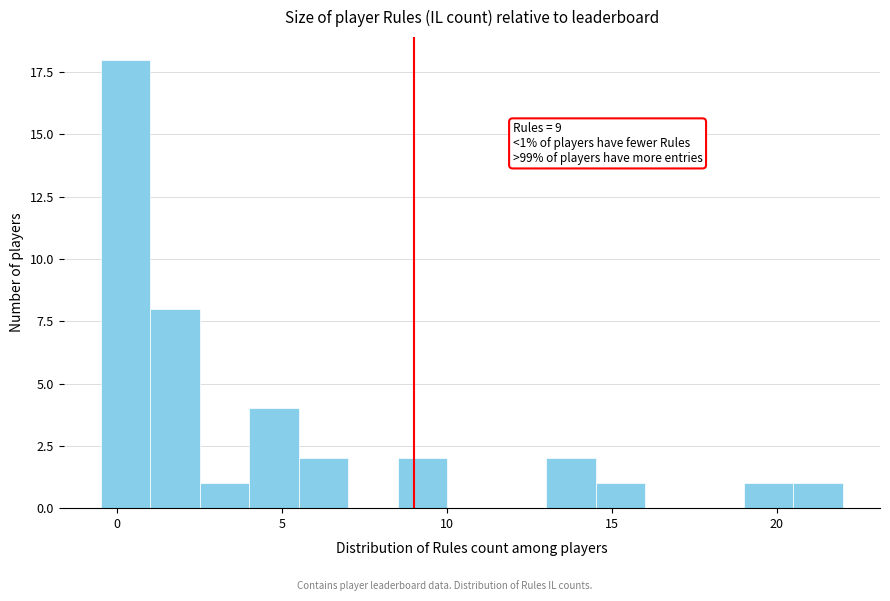

Around what value on the x-axis is the tallest bar? Give the approximate position of its centre, as read against the axis.

0.5